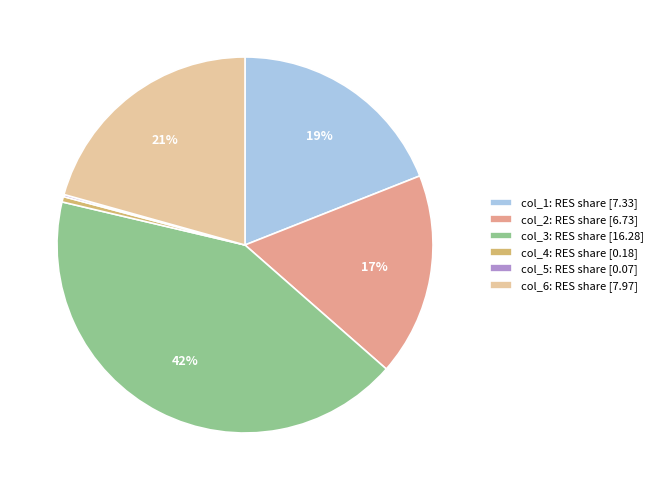

Do col_6: RES share [7.97] and col_3: RES share [16.28] together represent more than half of the pie?

Yes